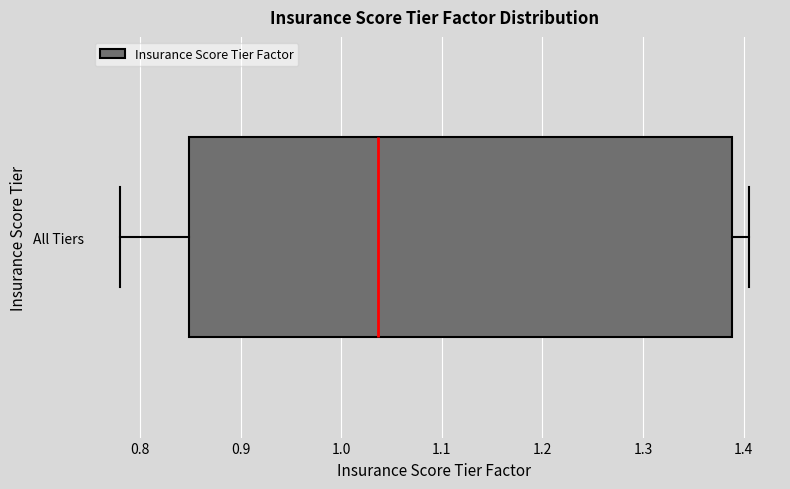

Where is the right edge of the box for All Tiers on the x-axis? The values are not printed on the chart, so give them approximately, as read against the axis.

1.39